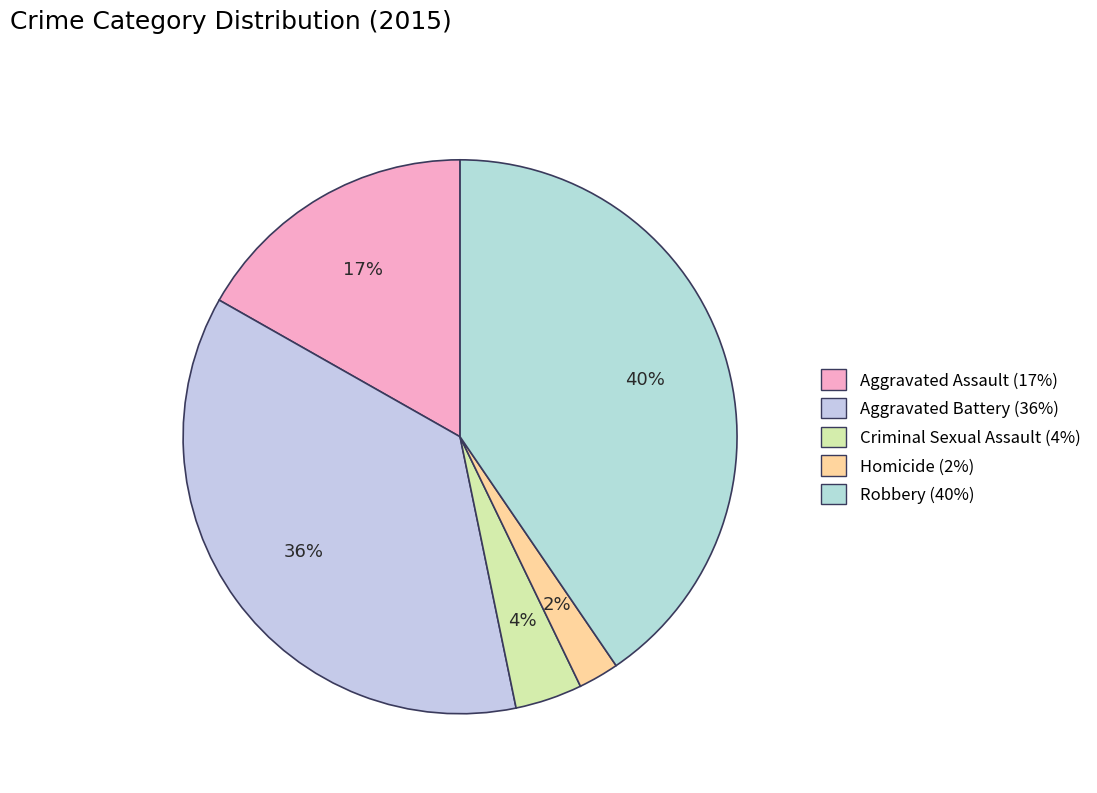

To the nearest percent, what percentage of the pie is Aggravated Assault?

17%